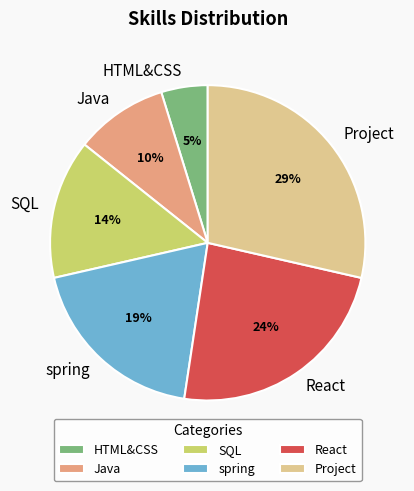

To the nearest percent, what is the difference between the spring and SQL slice percentages?

5%